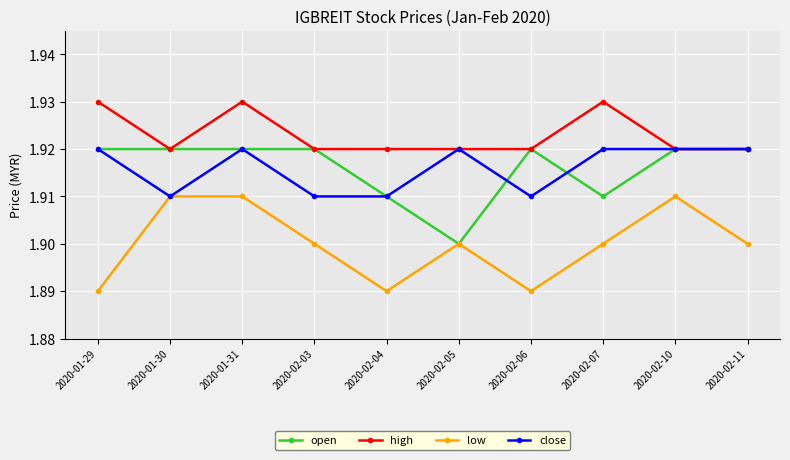

At which label does open reach its minimum?

2020-02-05